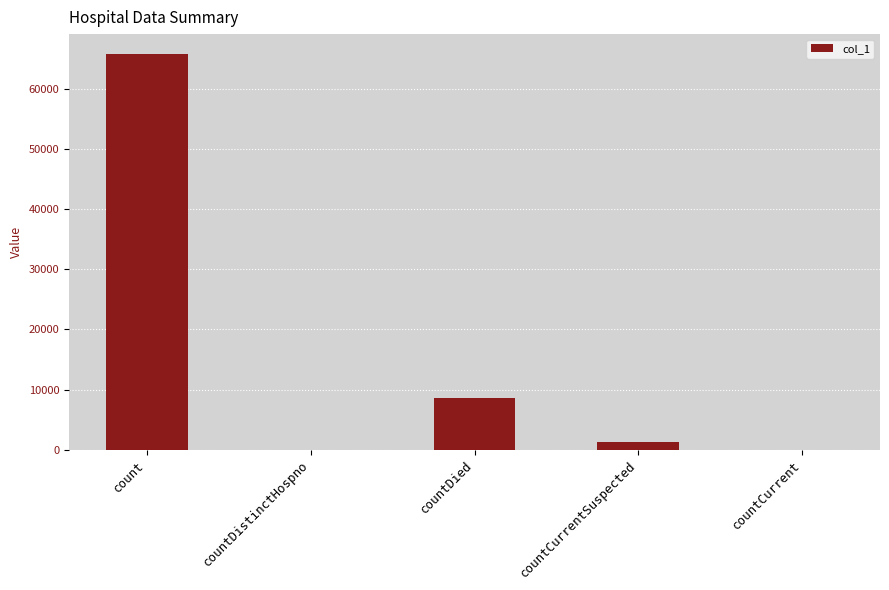

Where does the data first go above 1362?

count